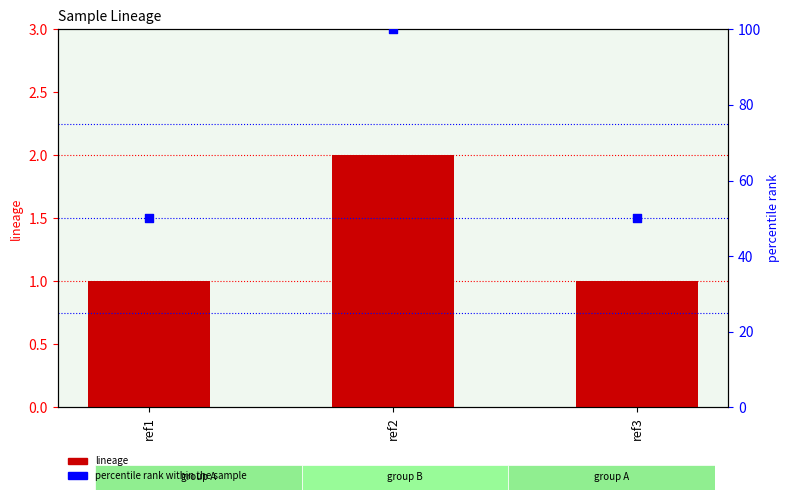

At which category is the sum across all series the highest?

ref2